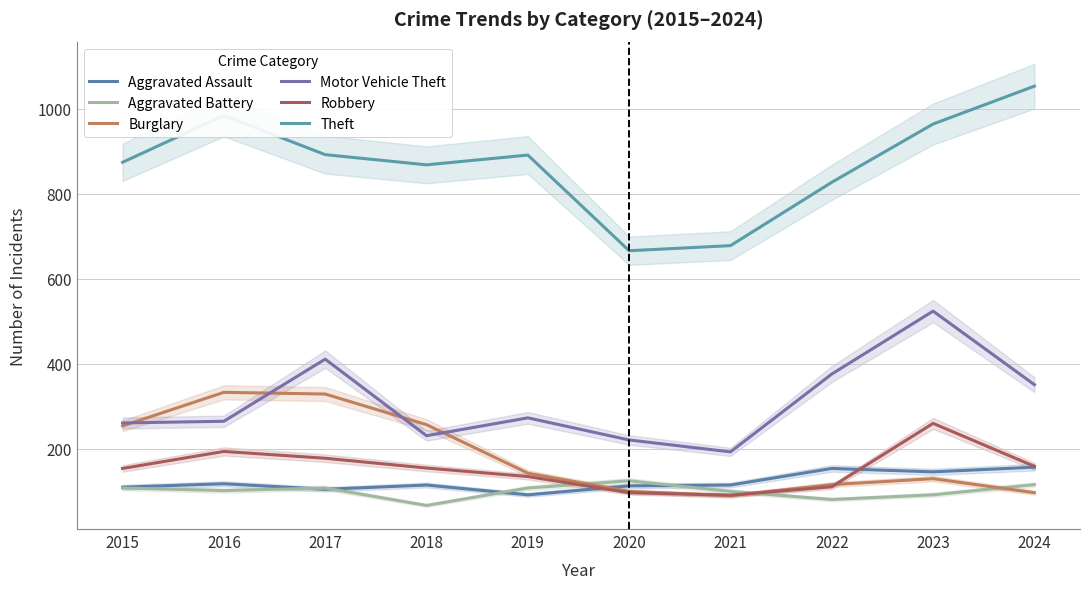

True or false: Theft has a value of 678 at 2021.

True